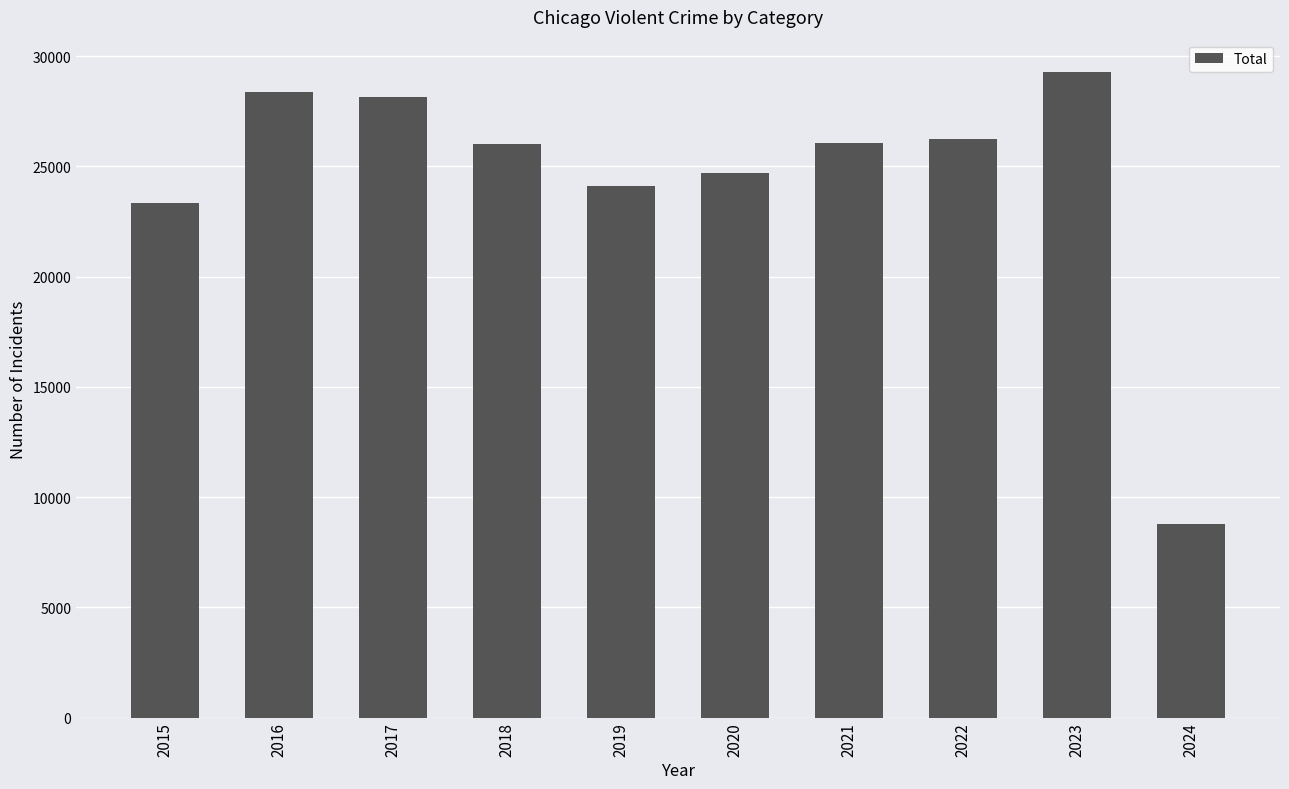

What is the smallest value displayed?

8789